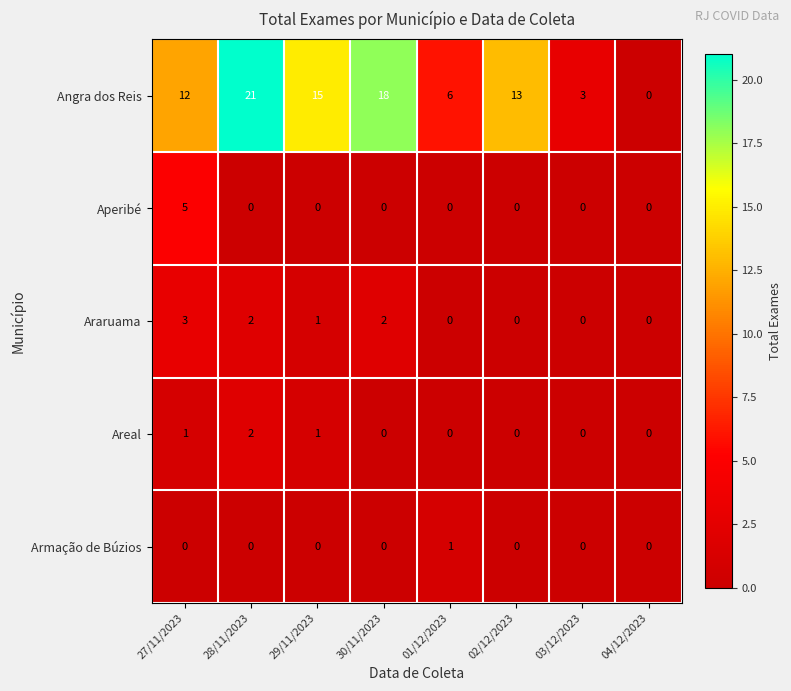

Rank the series by their maximum value, from highest to lowest.

Angra dos Reis, Aperibé, Araruama, Areal, Armação de Búzios